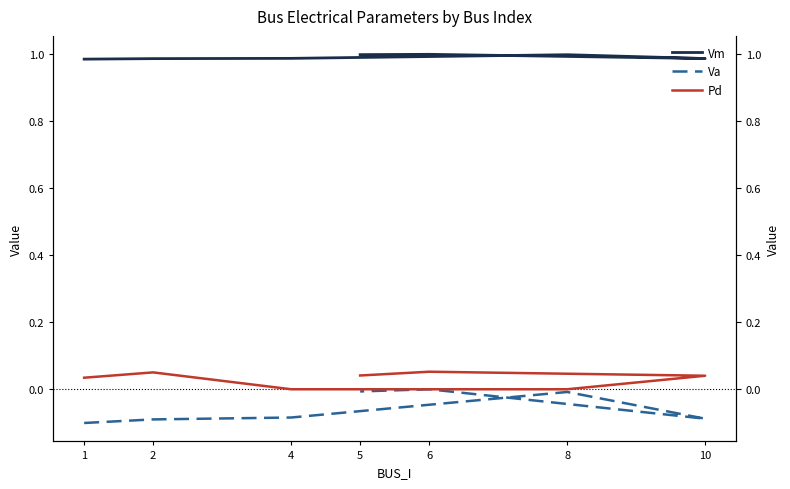

Which series has the largest total across all categories?

Vm